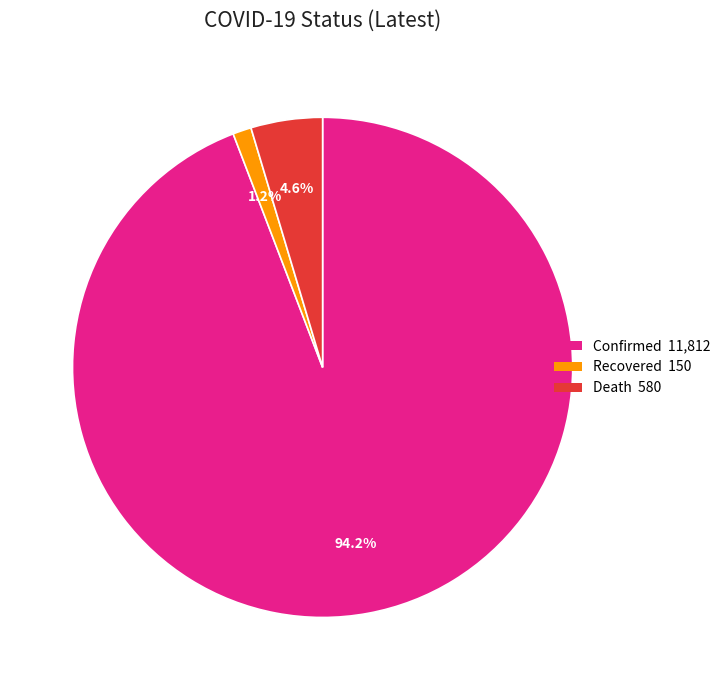

Is there a majority slice in this chart?

Yes